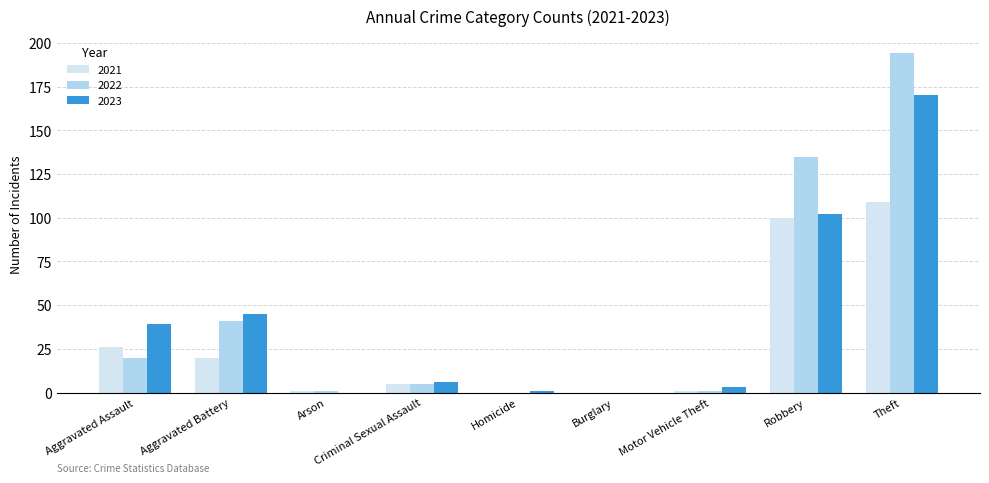

Are the bars grouped side by side (vs. stacked)?

Yes